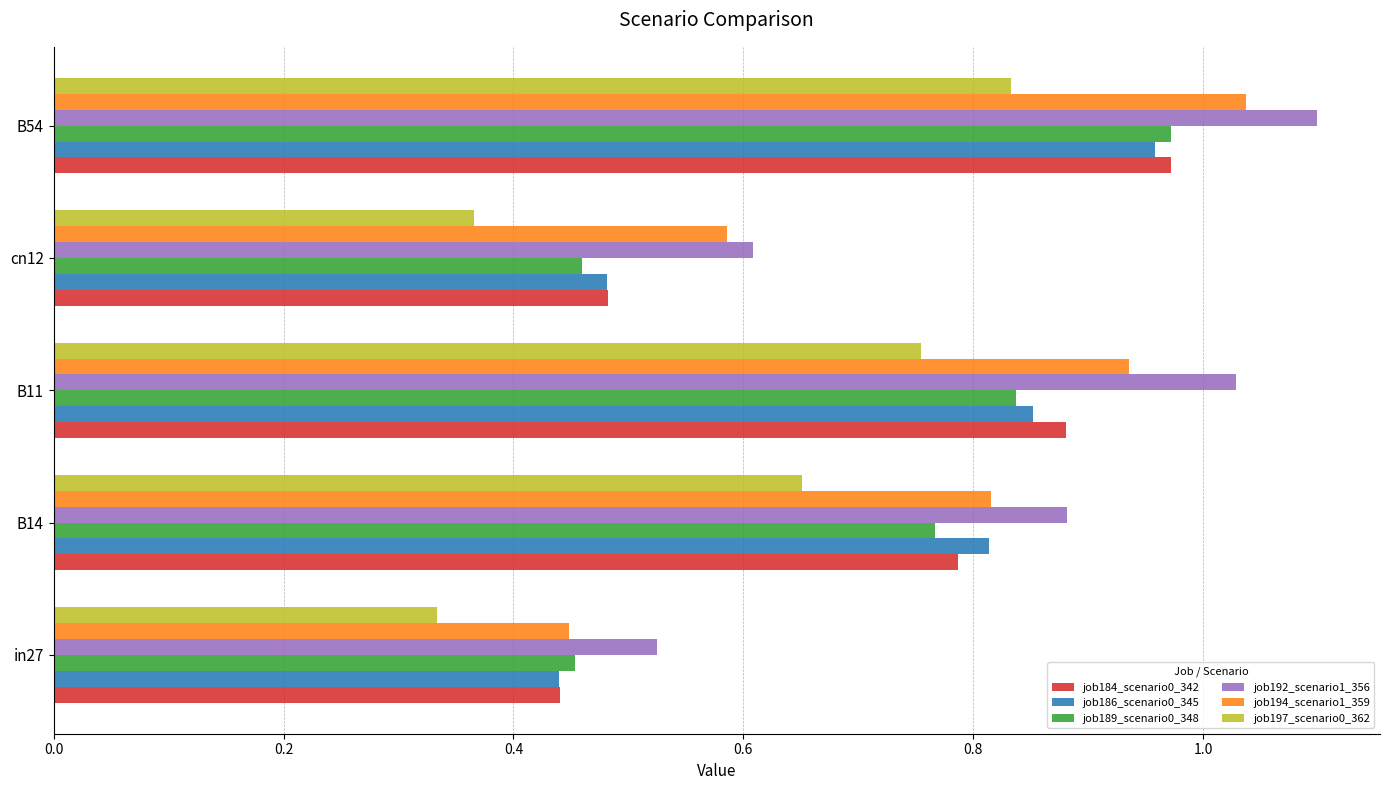

What is the sum of the job184_scenario0_342 values at B54 and B11?

1.9